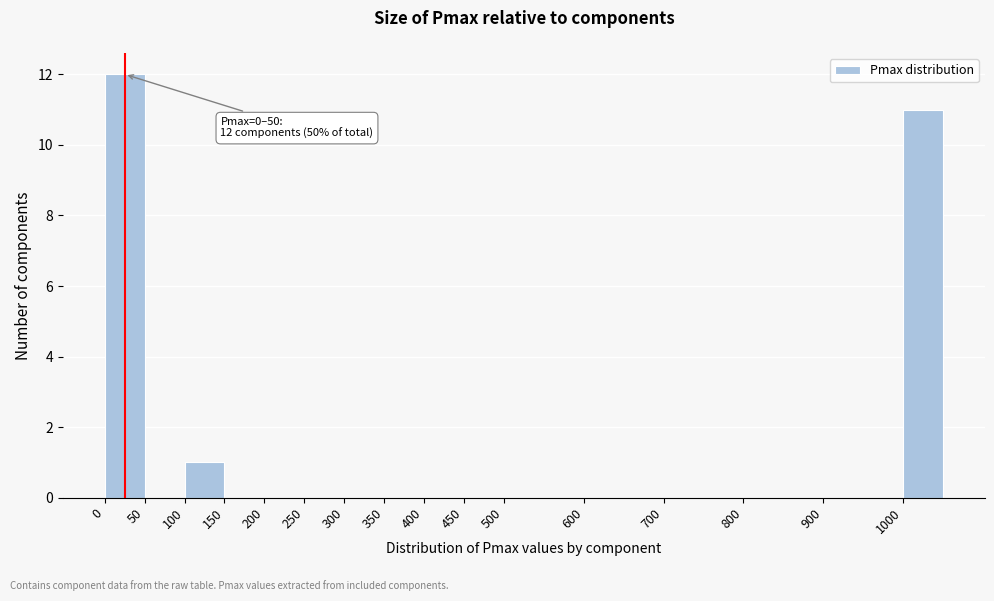

Over which range of the x-axis is the bar tallest?

0 to 50